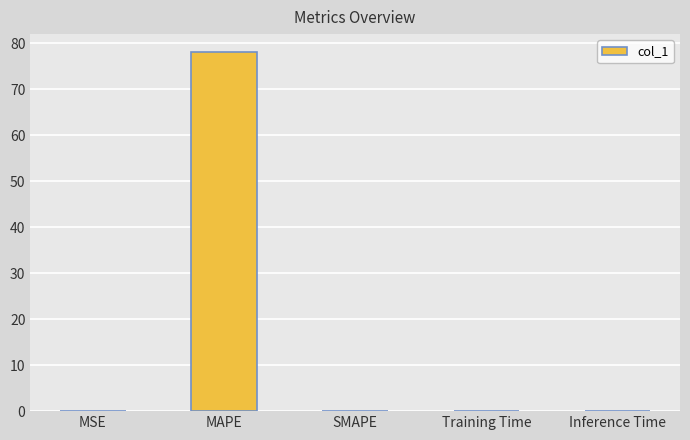

What is the change in value from MAPE to SMAPE?

-78.1